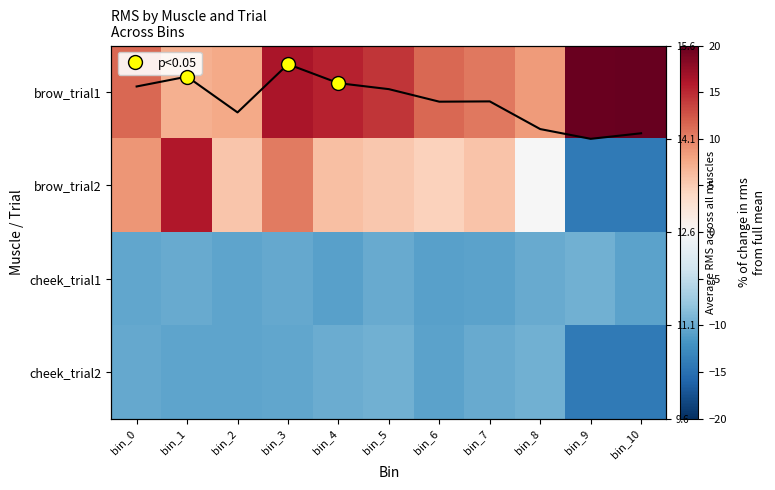

What is the total value across all series at bin_4?

0.5